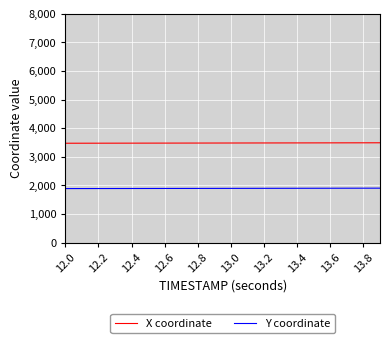

Rank the series by their maximum value, from lowest to highest.

Y coordinate, X coordinate